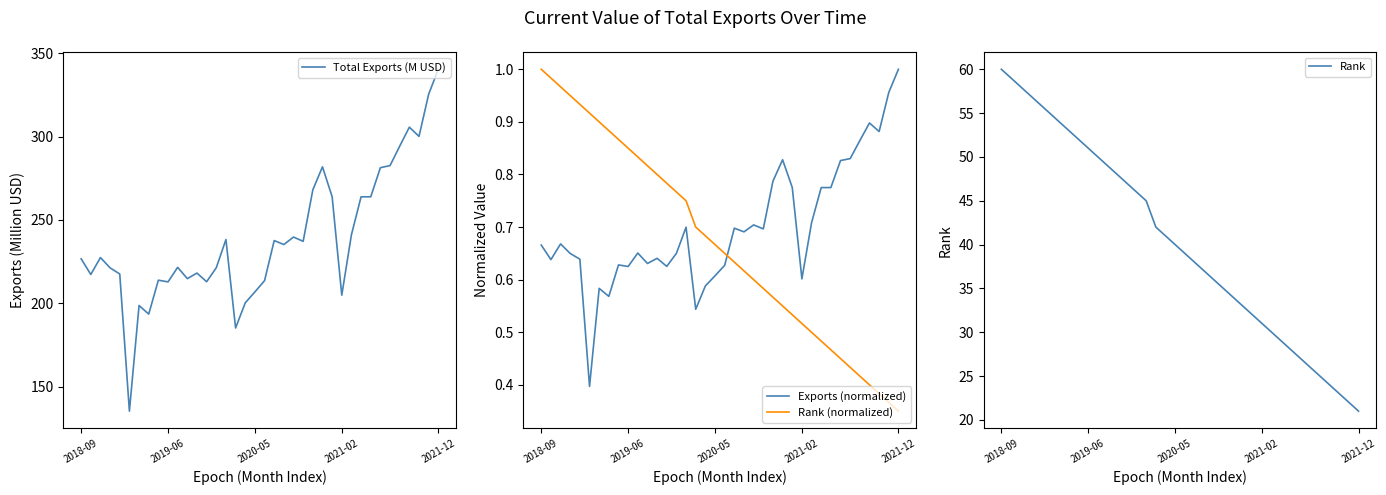

Which series has the largest total across all categories?

Total Exports (M USD)